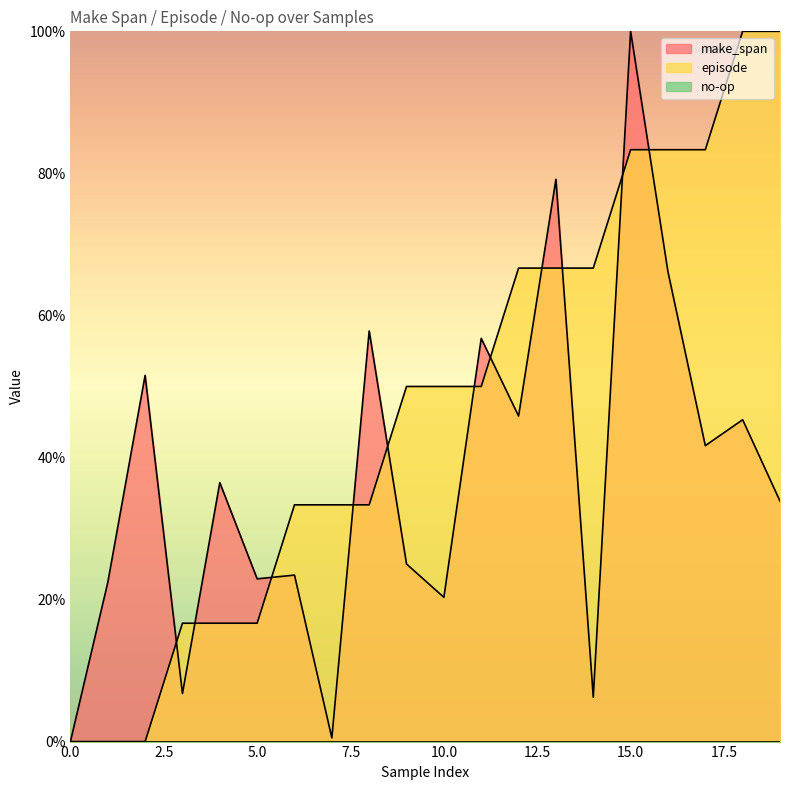

What is the total value across all series at 5.0?

39.6